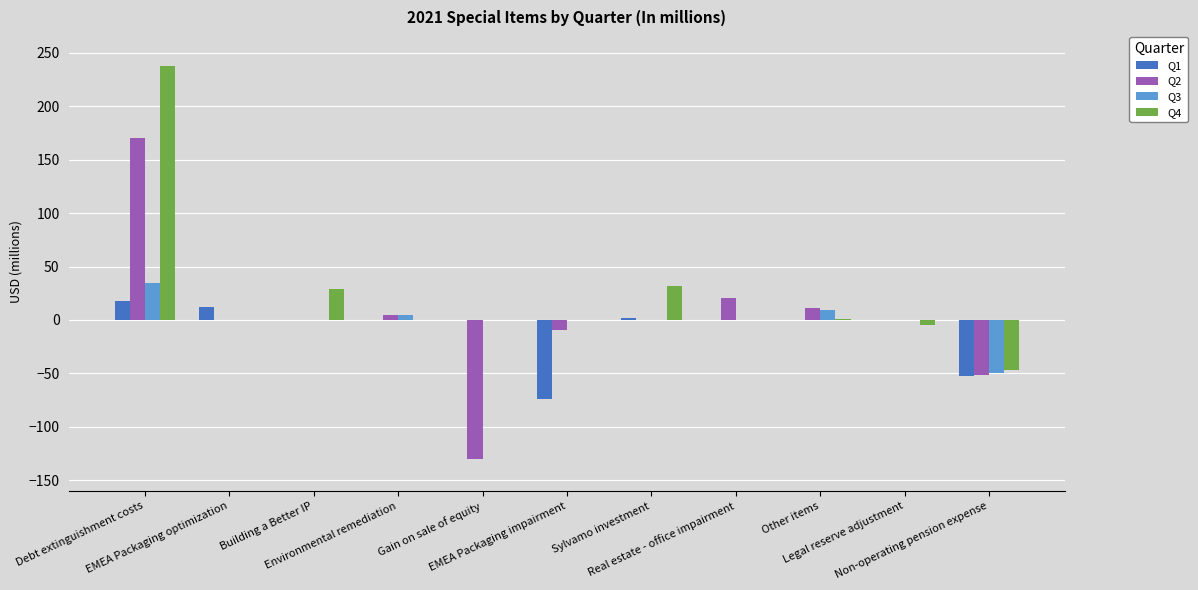

What are all the series names shown in the legend?

Q1, Q2, Q3, Q4